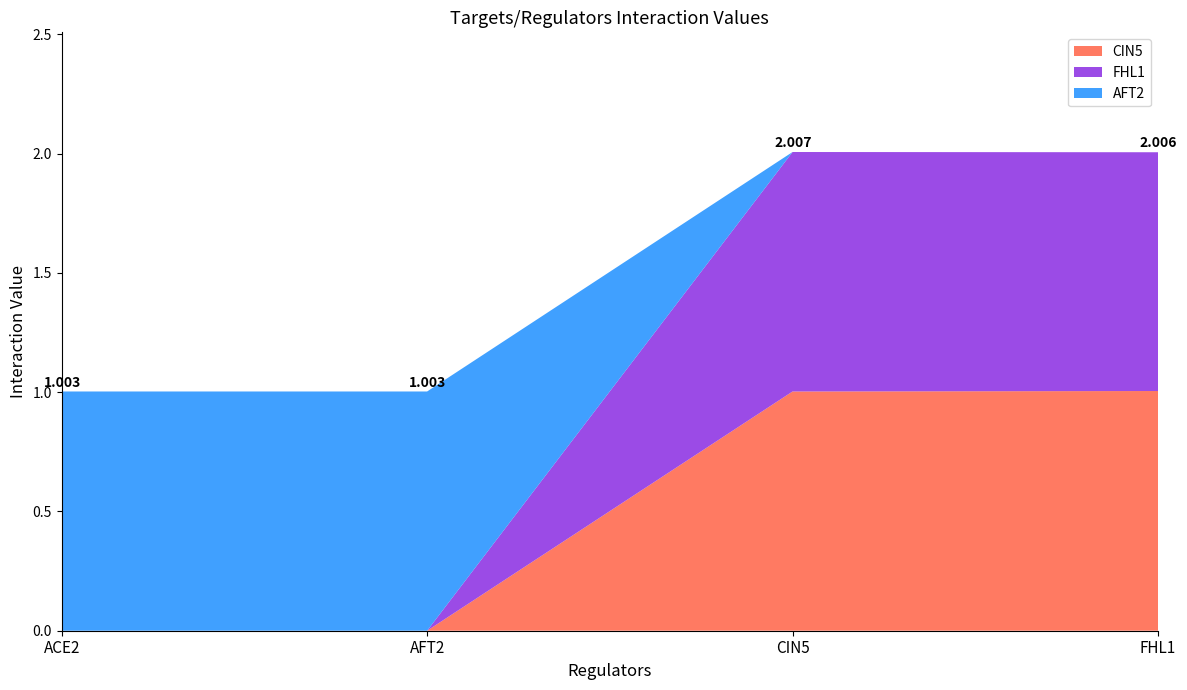

Reading right to left, extract all data points from this chart.

CIN5: 1.0	1.0	0.0	0.0
FHL1: 1.0	1.0	0.0	0.0
AFT2: 0.0	0.0	1.0	1.0